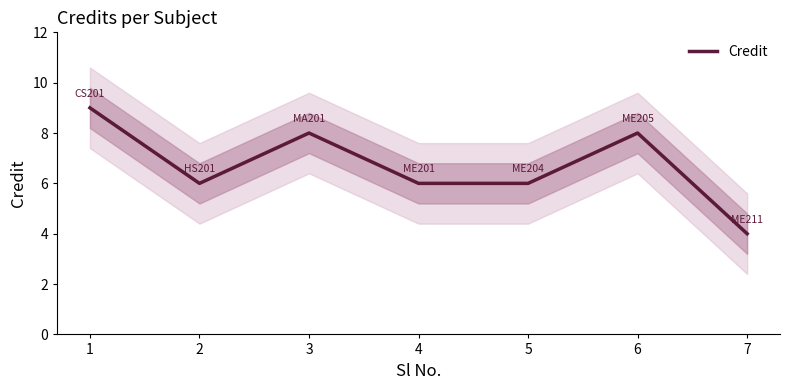

List the labels in order of value, smallest first.

7, 2, 4, 5, 3, 6, 1